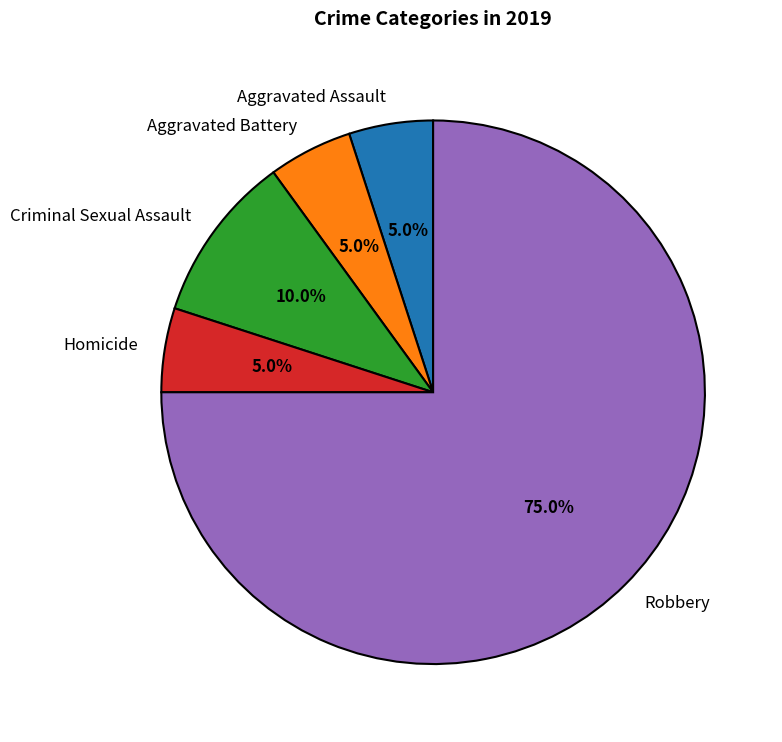

Combined, do Aggravated Battery and Aggravated Assault account for over 50%?

No